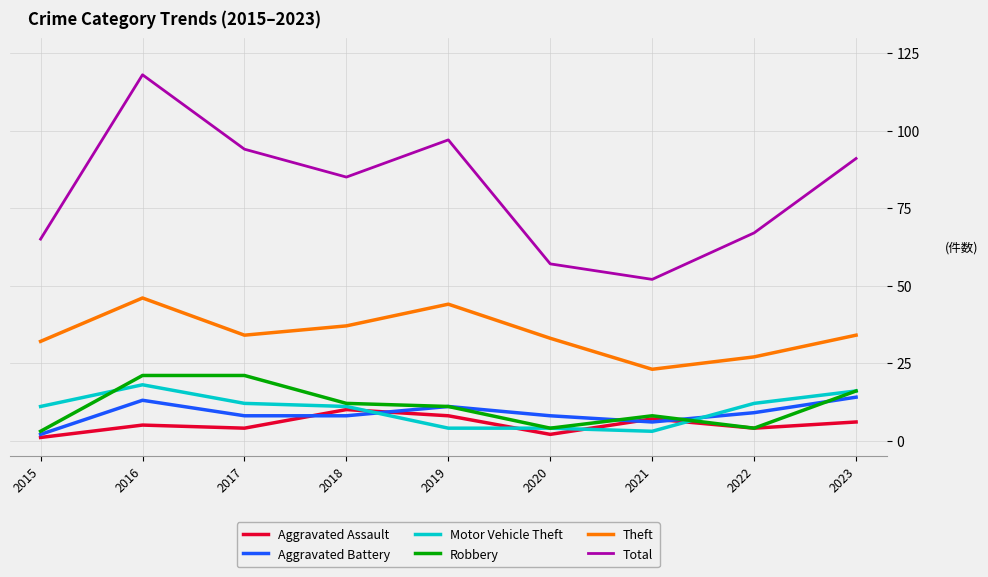

Is the value of Theft at 2018 greater than the value of Aggravated Assault at 2016?

Yes